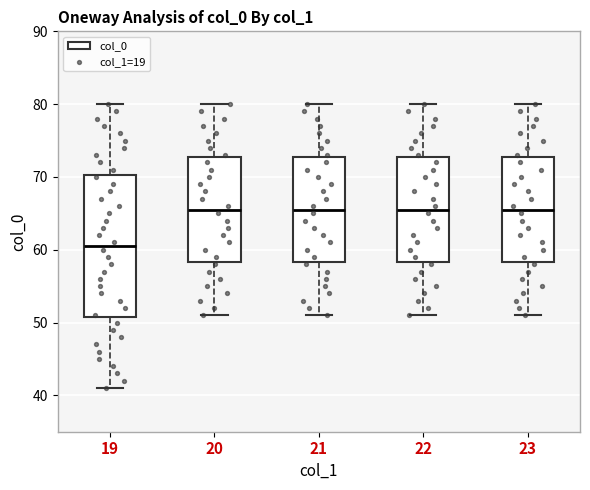

Comparing the boxes themselves (not the whiskers), which one is the tallest?

19